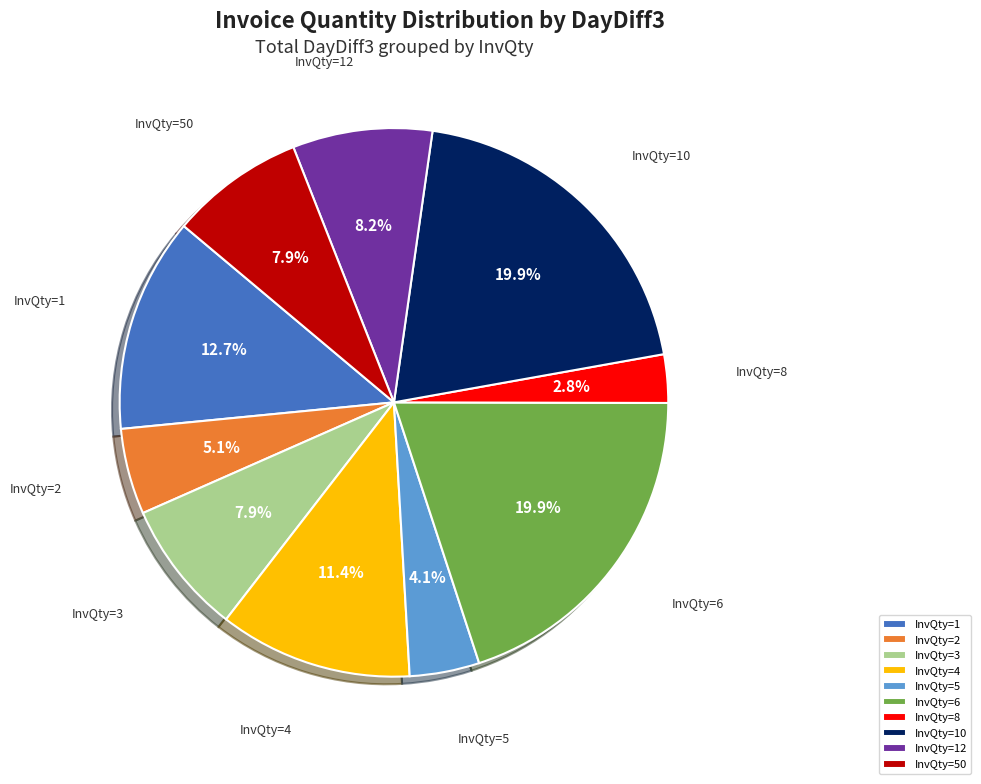

Does any single category account for the majority?

No